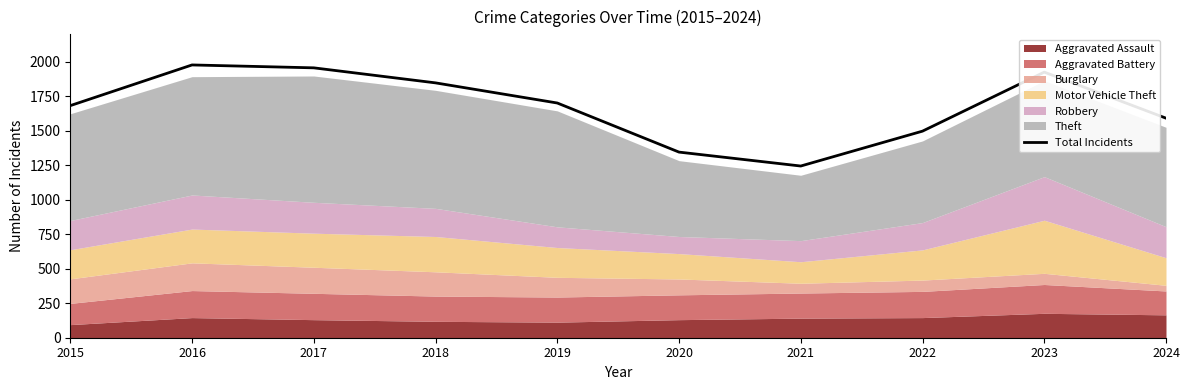

List the labels in order of value, largest first.

2016, 2017, 2023, 2018, 2019, 2015, 2024, 2022, 2020, 2021